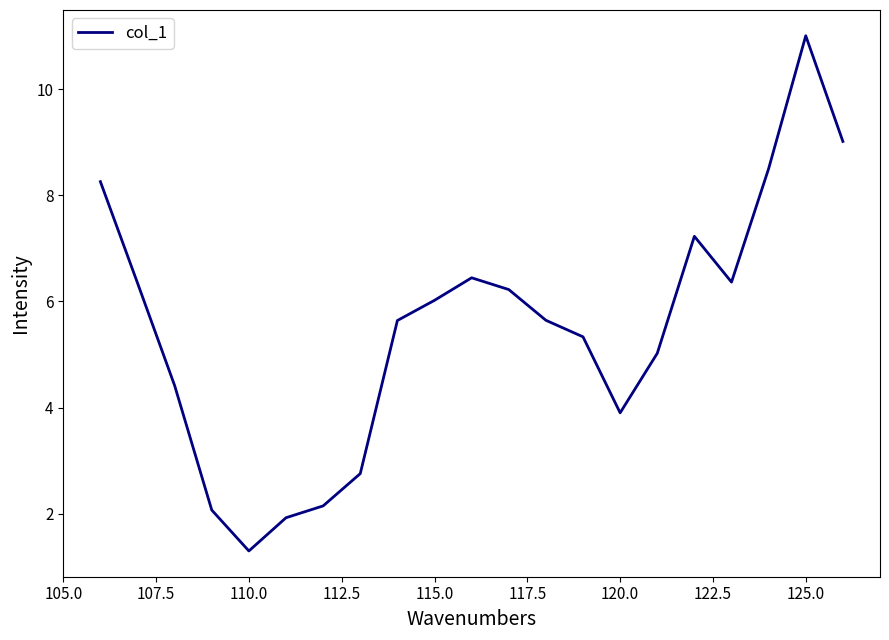

What is the maximum value shown in the chart?

11.0